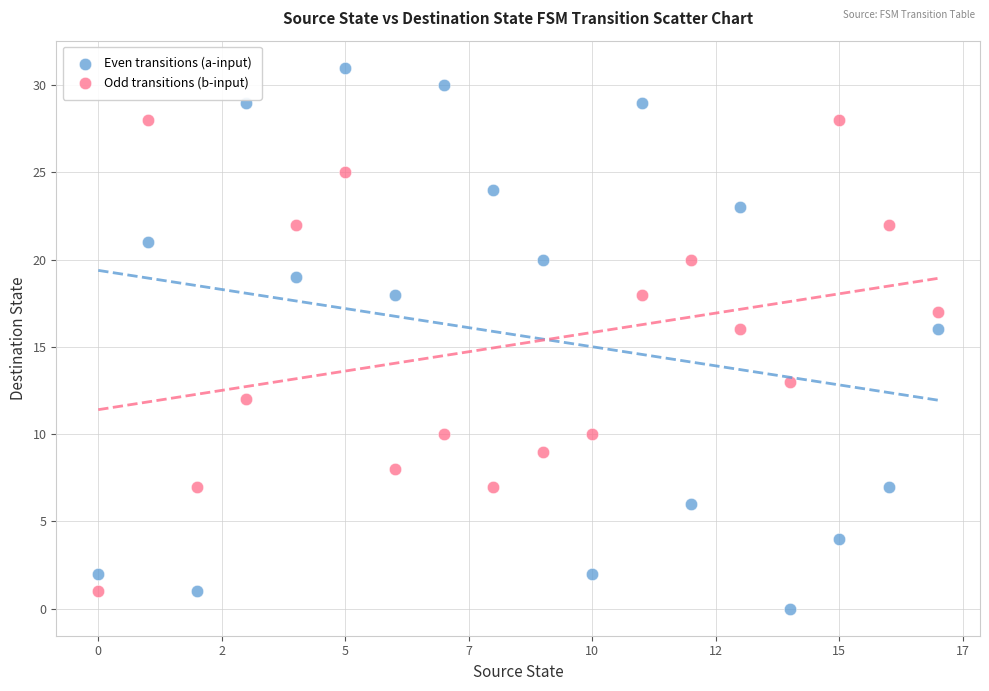

Which series contains the highest Y value?

Even transitions (a-input)